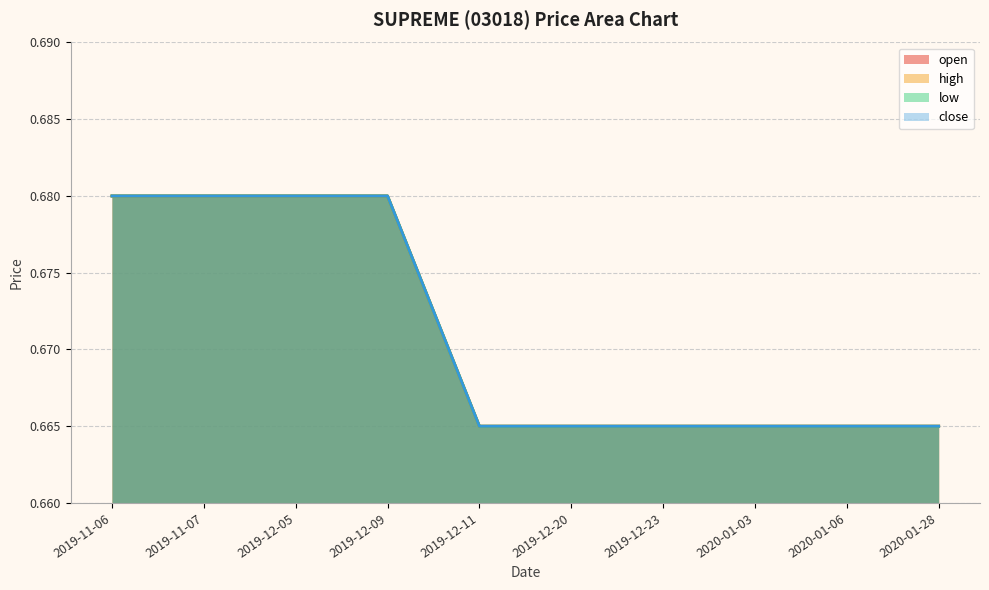

How many low values are between 0 and 1?

10